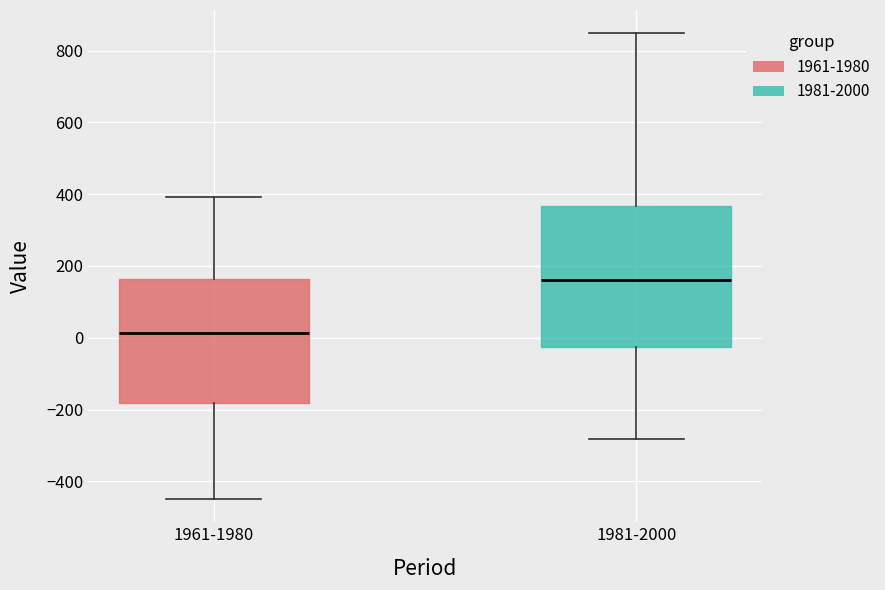

Reading left to right, read every box against the y-axis: the position of its median line, the range the box covers, and the ends of its whiskers. The values are not printed on the chart, so give them approximately, as read against the axis.

1961-1980: median 20, box -180 to 160, whiskers -440 to 400
1981-2000: median 160, box -20 to 360, whiskers -280 to 840